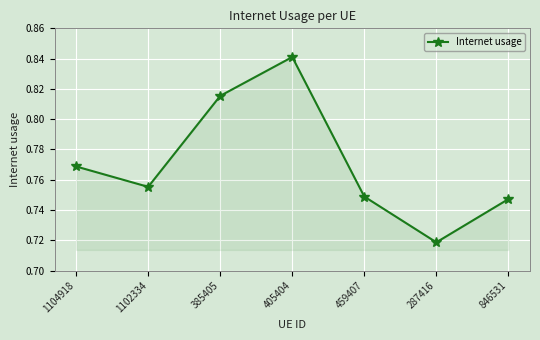

What is the sum of all values?

5.4